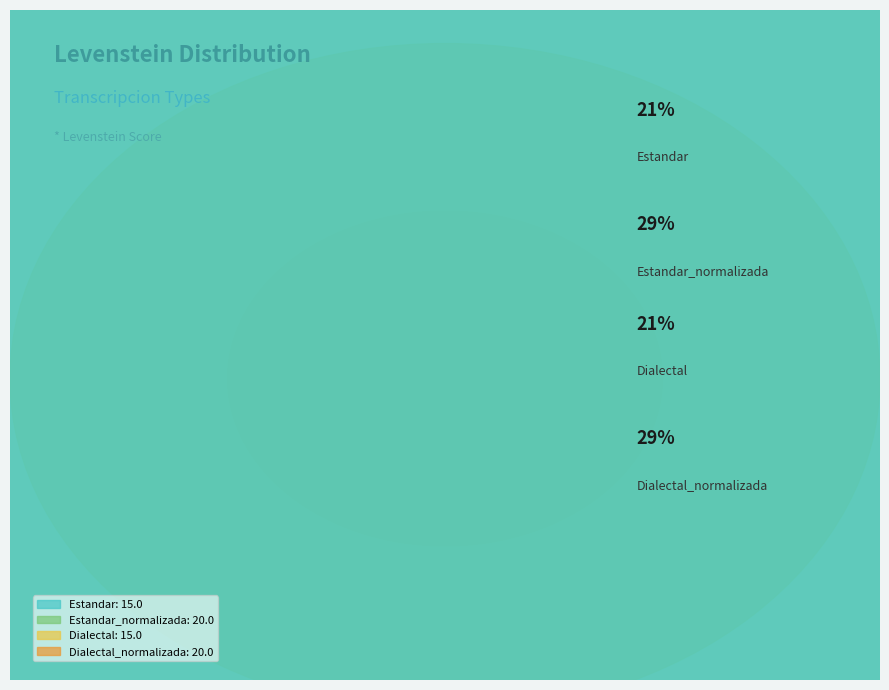

Which has a higher value, Dialectal or Estandar?

Dialectal